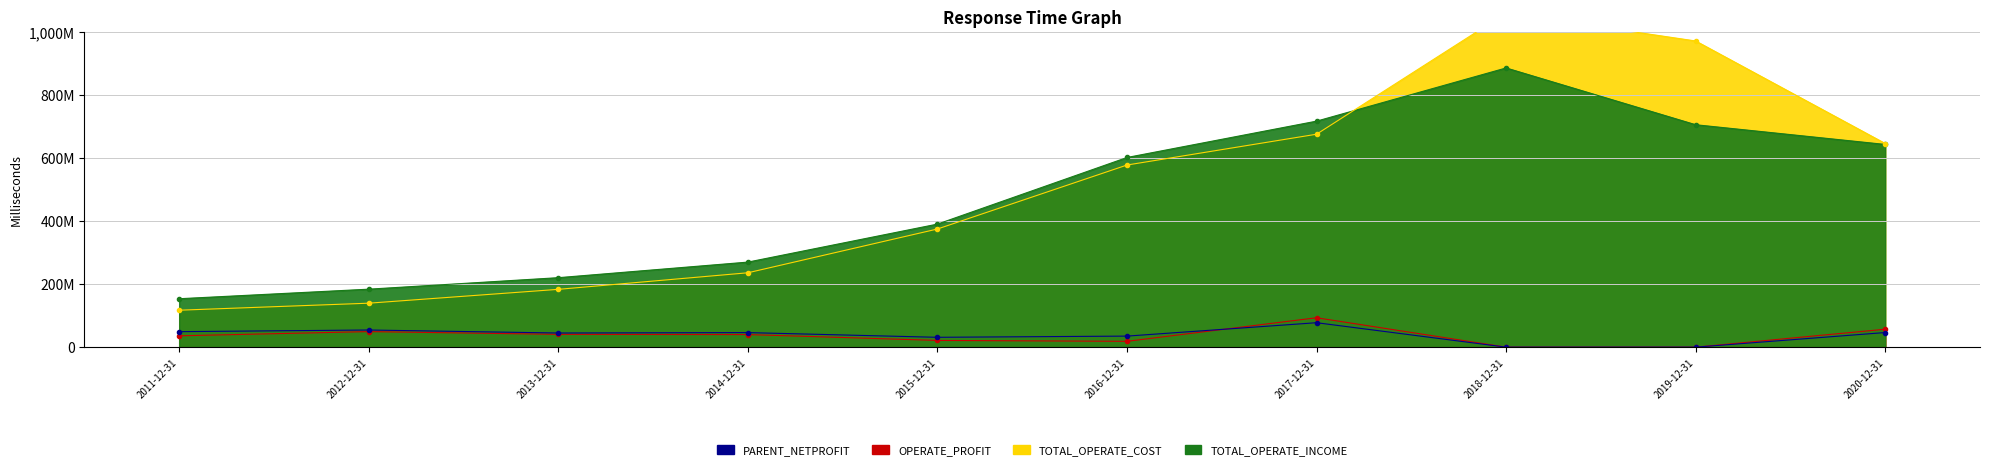

At which label does TOTAL_OPERATE_INCOME first exceed 601515607?

2016-12-31